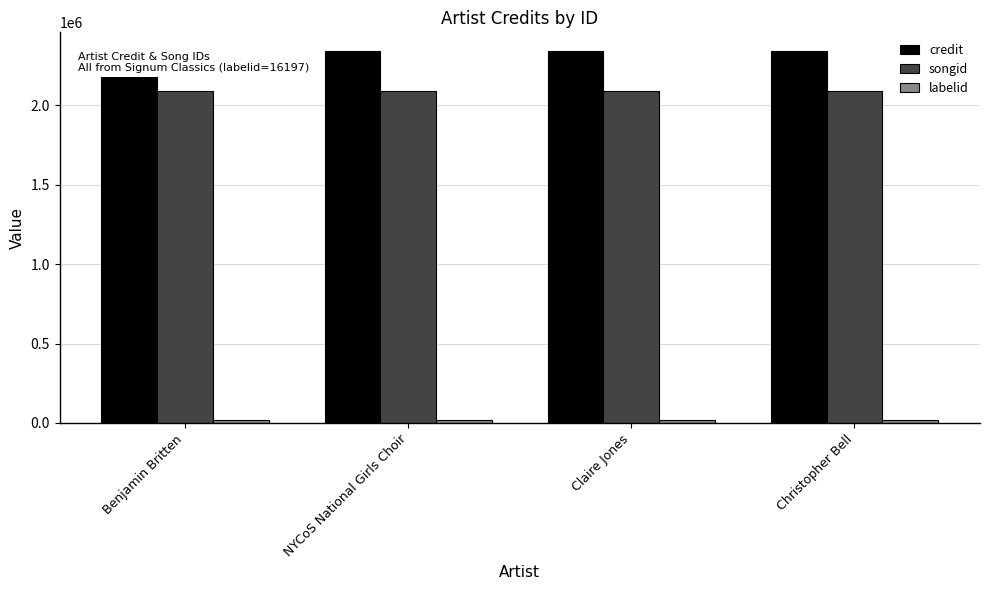

What is the maximum value shown in the chart?

2342176